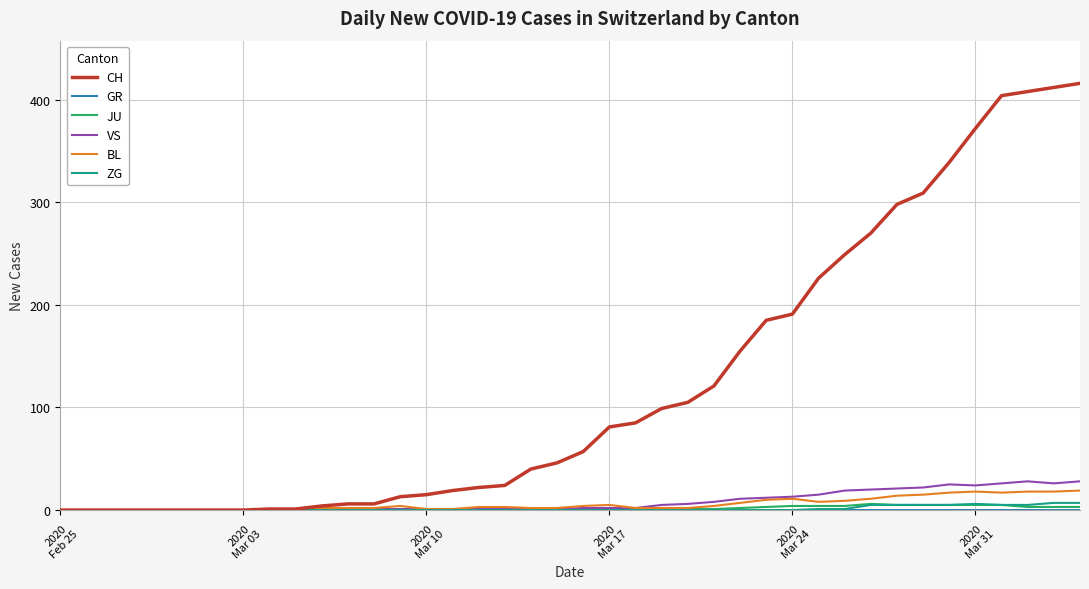

Which series has the largest total across all categories?

CH